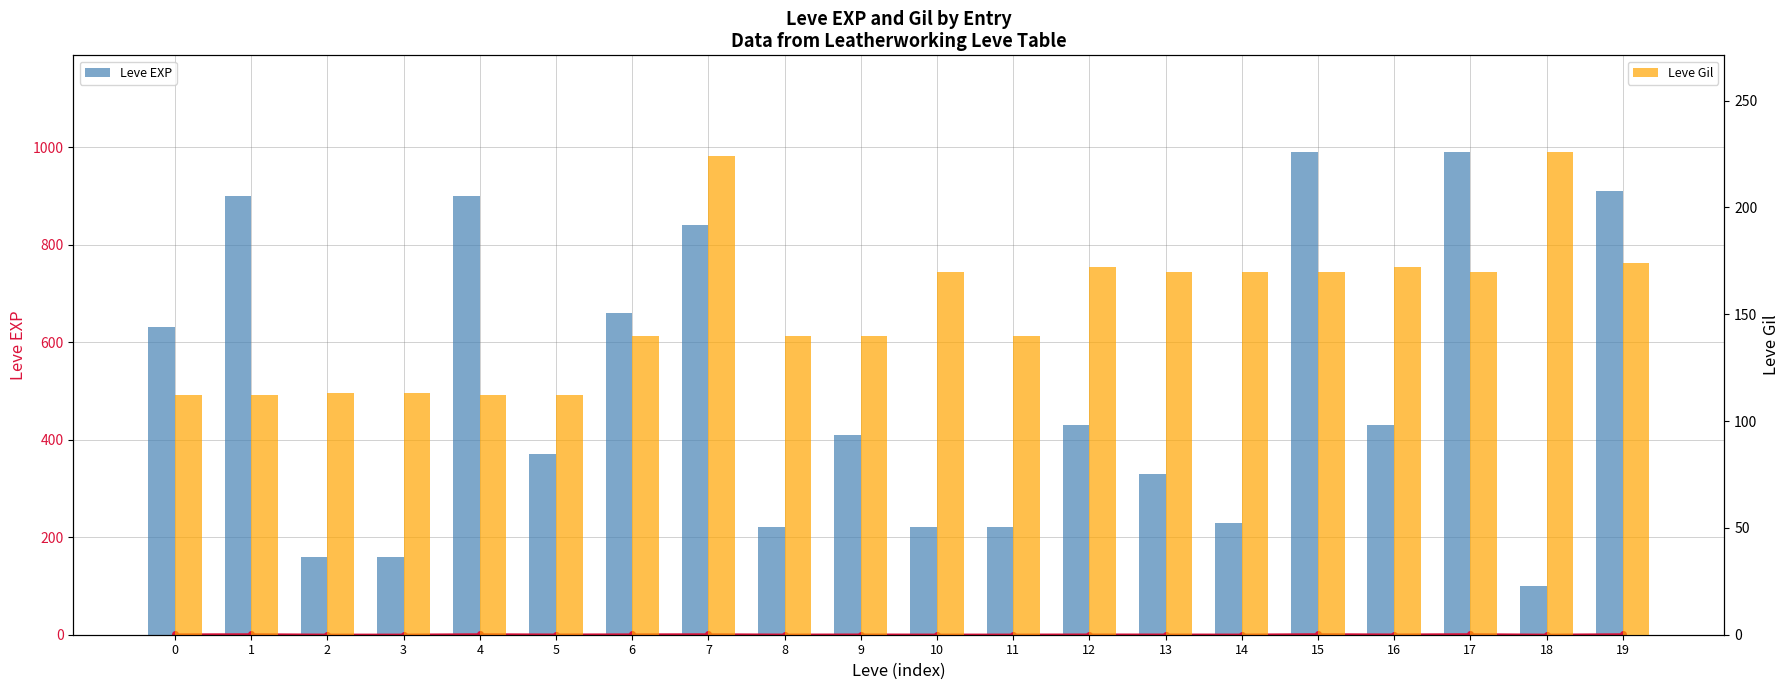

At which label does Leve Gil reach its peak?

18